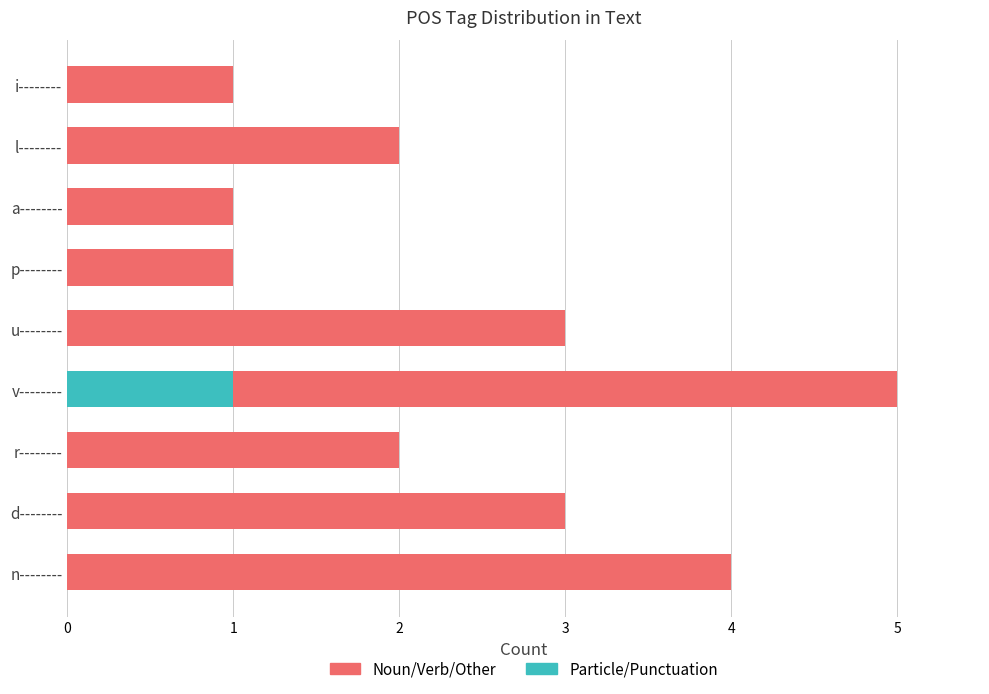

The Particle/Punctuation series shows 0 at u--------. True or false?

True